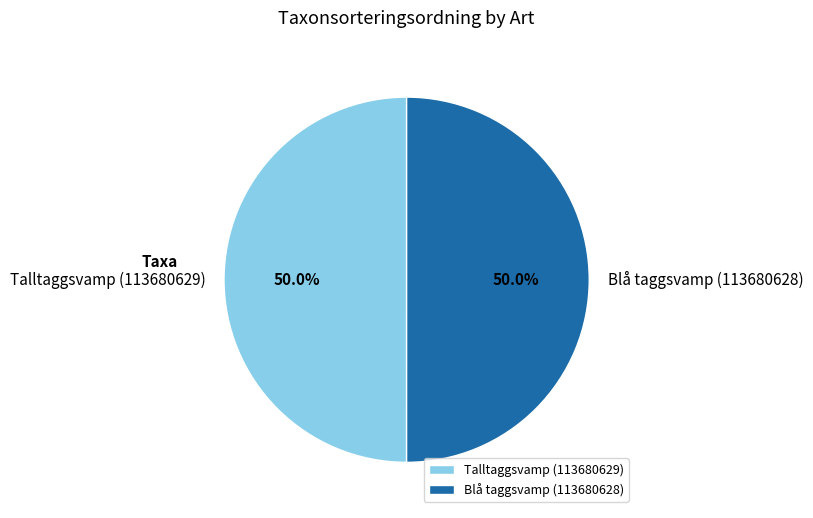

What percentage is NOT represented by Blå taggsvamp (113680628)?

50.0%